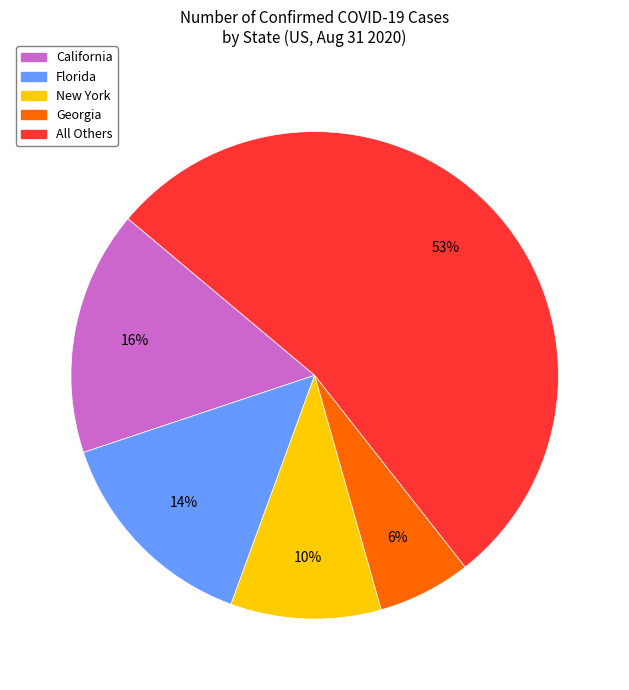

How many segments does this pie chart have?

5